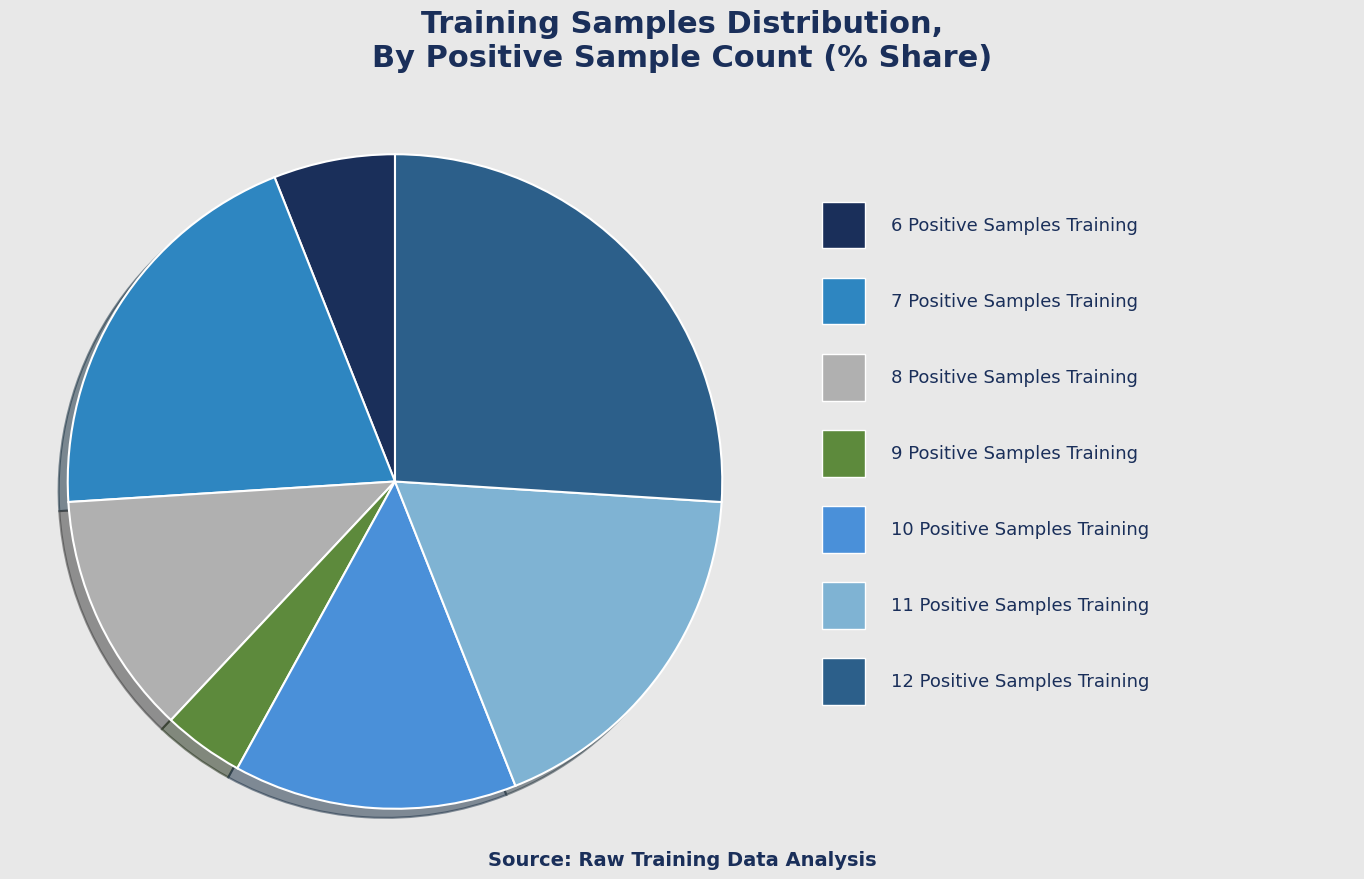

Count the number of slices in the pie.

7